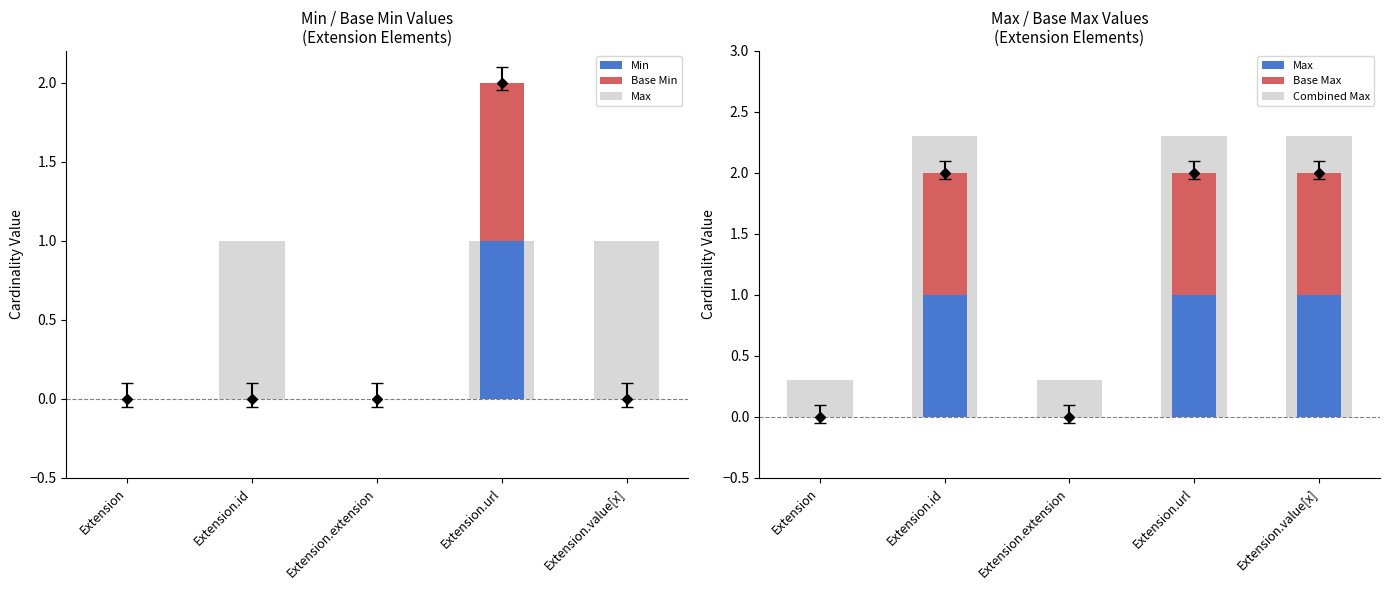

What position from the right is Extension.url?

2